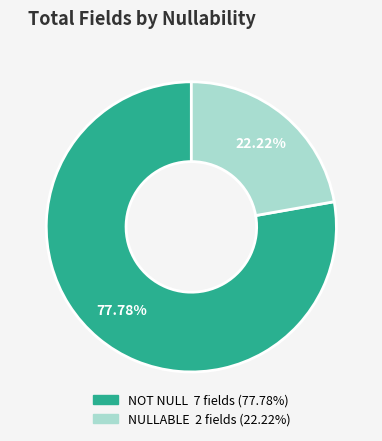

Is there any slice that represents more than half of the pie?

Yes